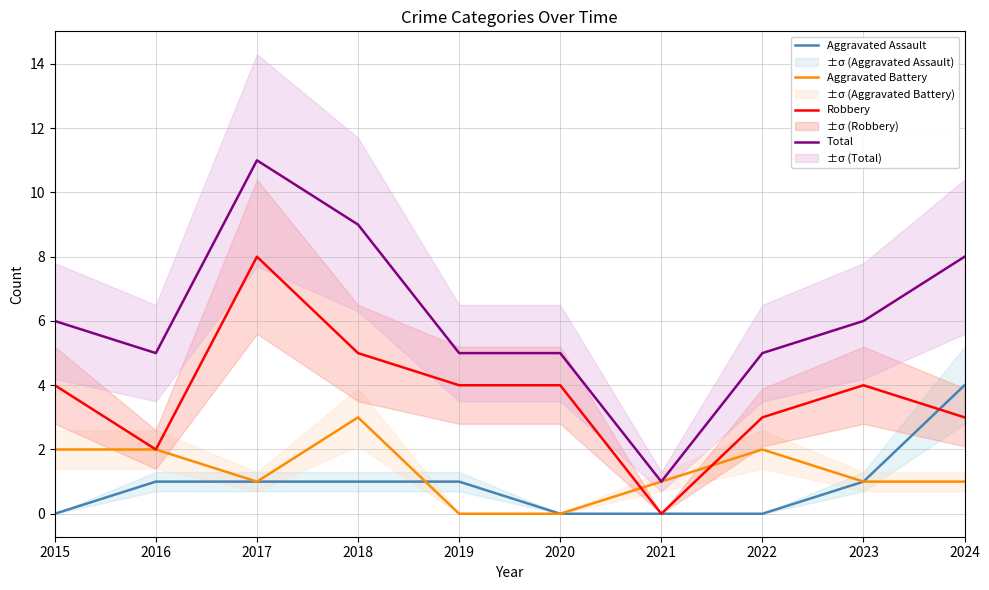

At 2020, list the series in order from largest to smallest.

Total, Robbery, Aggravated Assault, Aggravated Battery